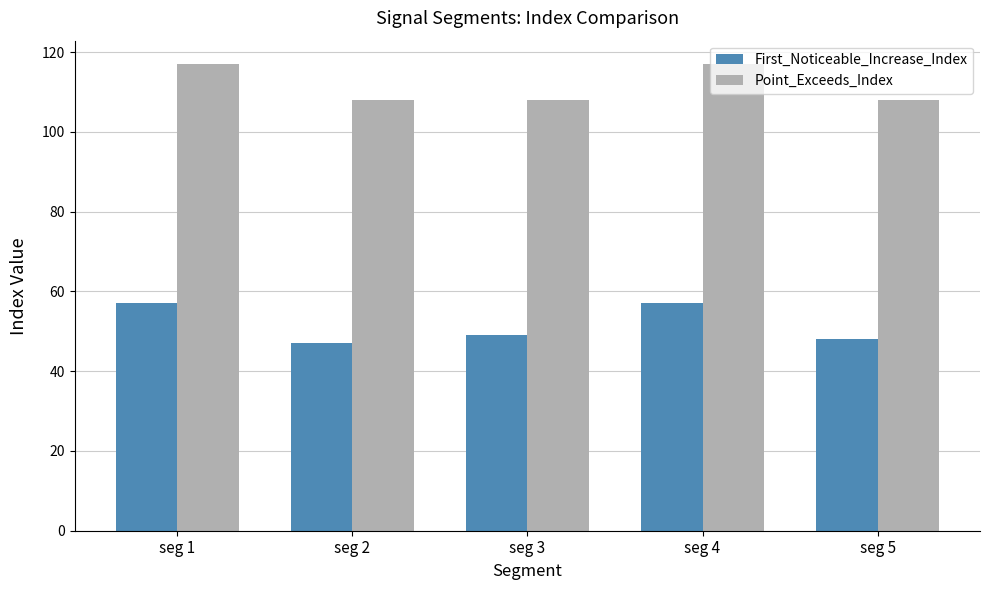

True or false: Point_Exceeds_Index has a value of 51 at seg 2.

False